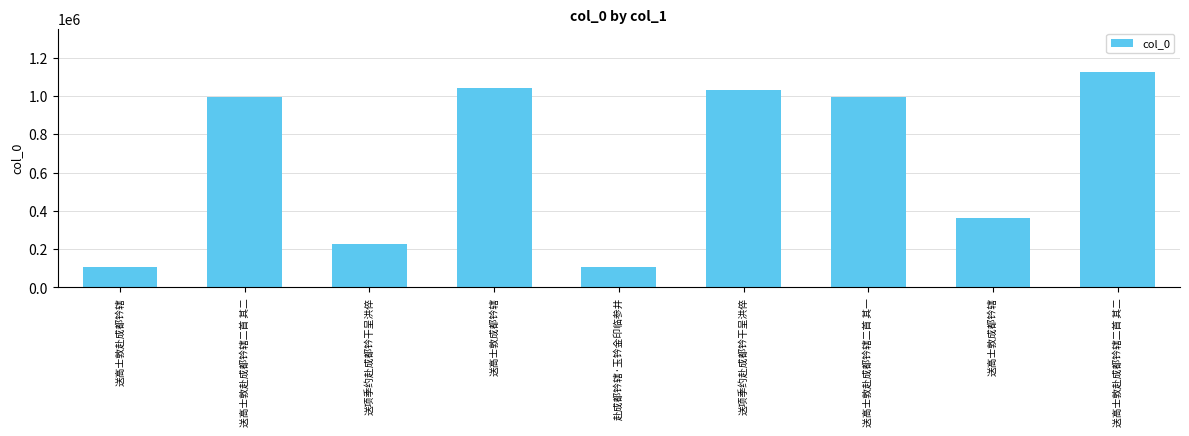

Reading left to right, list all the values displayed in this chart.

送高士敦赴成都钤辖=108790	送高士敦赴成都钤辖二首 其二=996220	送项季约赴成都钤干呈洪倅=228020	送高士敦成都钤辖=1043405	赴成都钤辖·玉钤金印临参井=108793	送项季约赴成都钤干呈洪倅=1034185	送高士敦赴成都钤辖二首 其一=996221	送高士敦成都钤辖=363841	送高士敦赴成都钤辖二首 其二=1126840